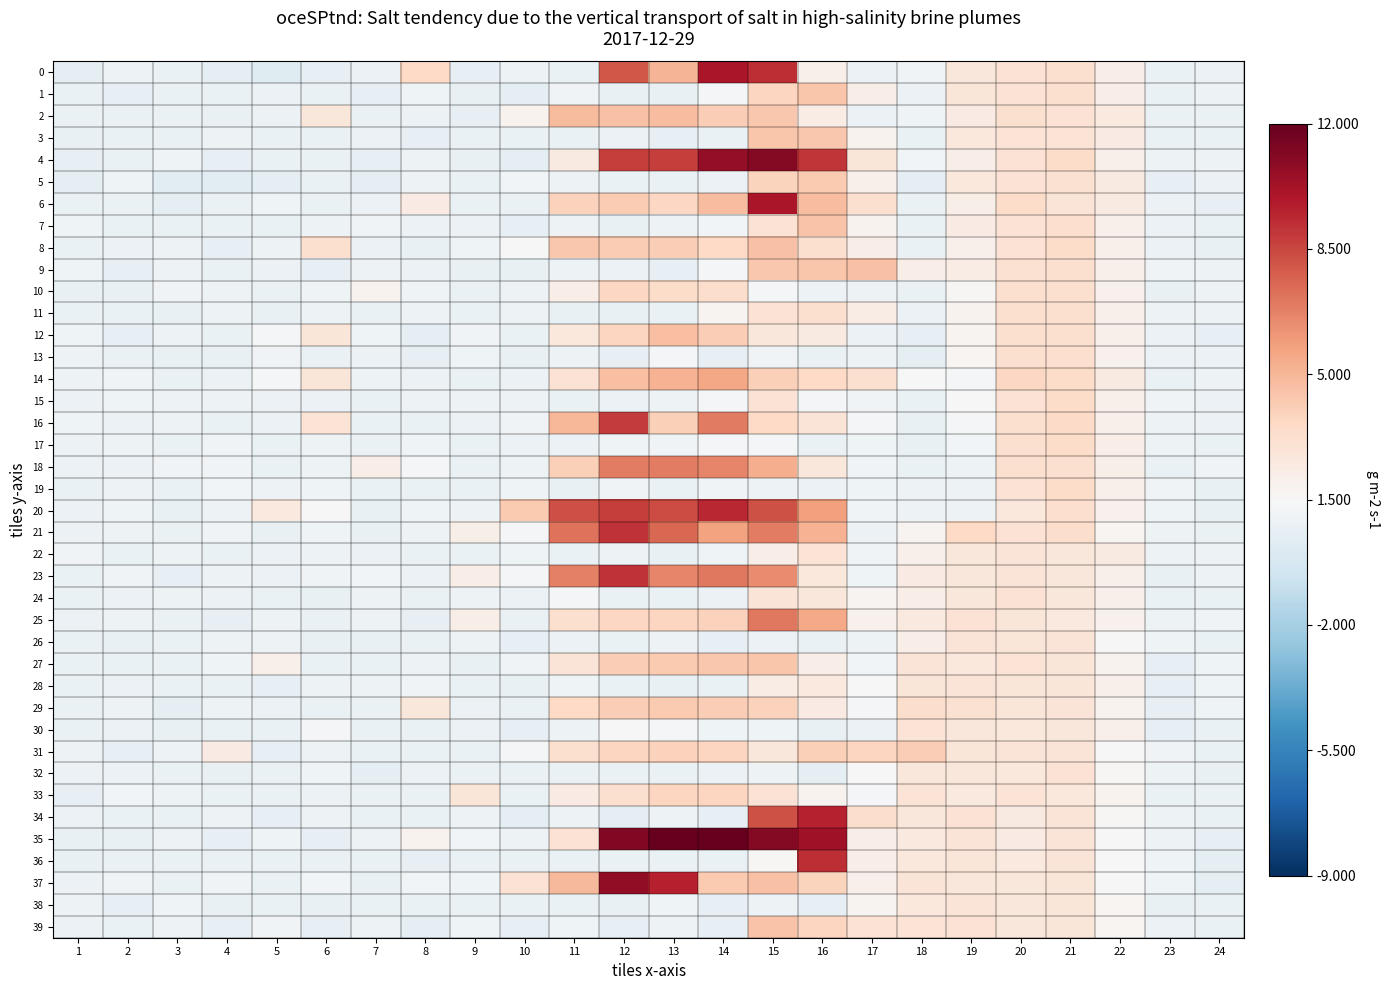

Count the number of categories in the chart.

24